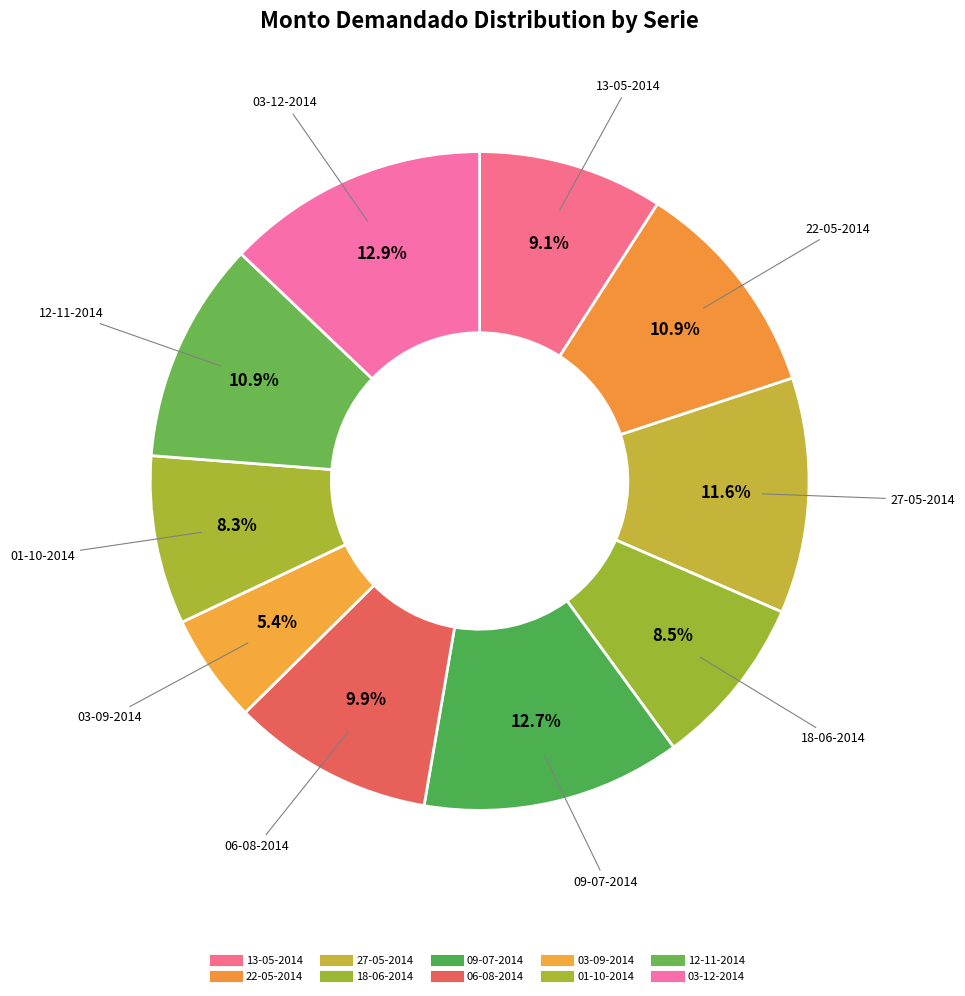

Is it true that 12-11-2014 is 1% of the pie?

False